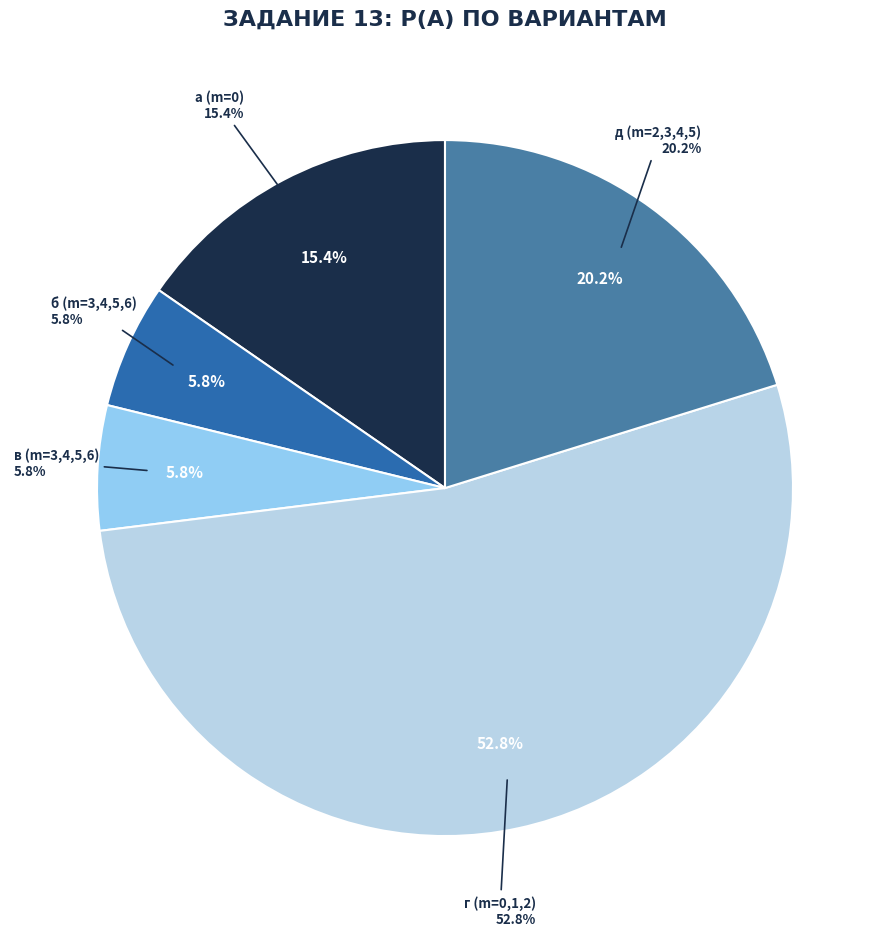

To the nearest percent, what is the combined percentage of в (m=3,4,5,6) and г (m=0,1,2)?

59%